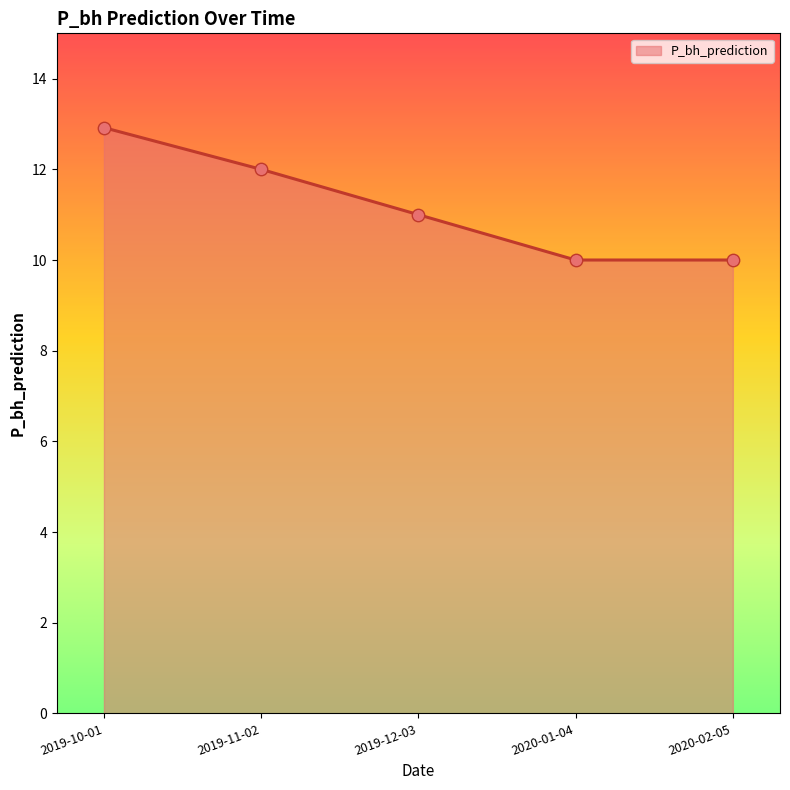

Approximately how many times larger is the value at 2019-12-03 compared to 2020-02-05?

1.1